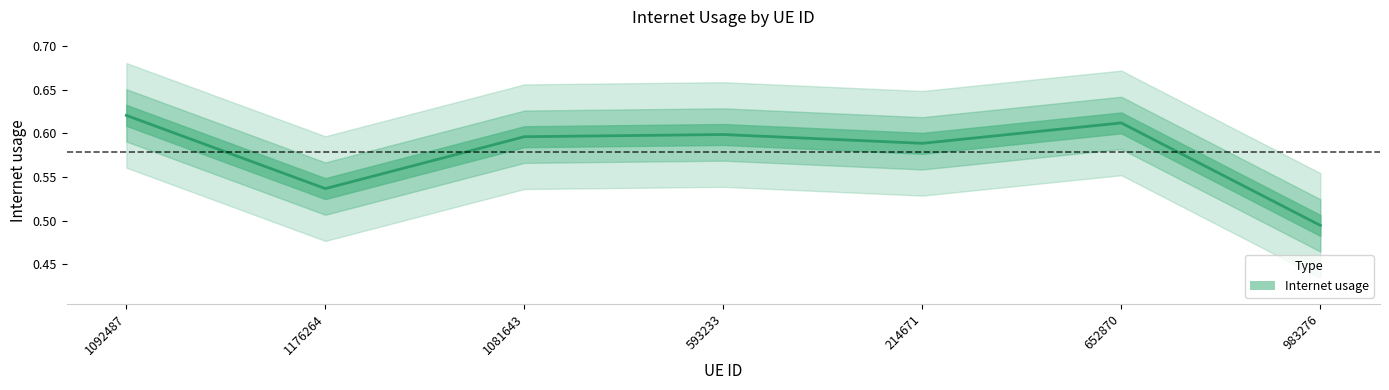

Reading left to right, list all the values displayed in this chart.

0.6	0.5	0.6	0.6	0.6	0.6	0.5